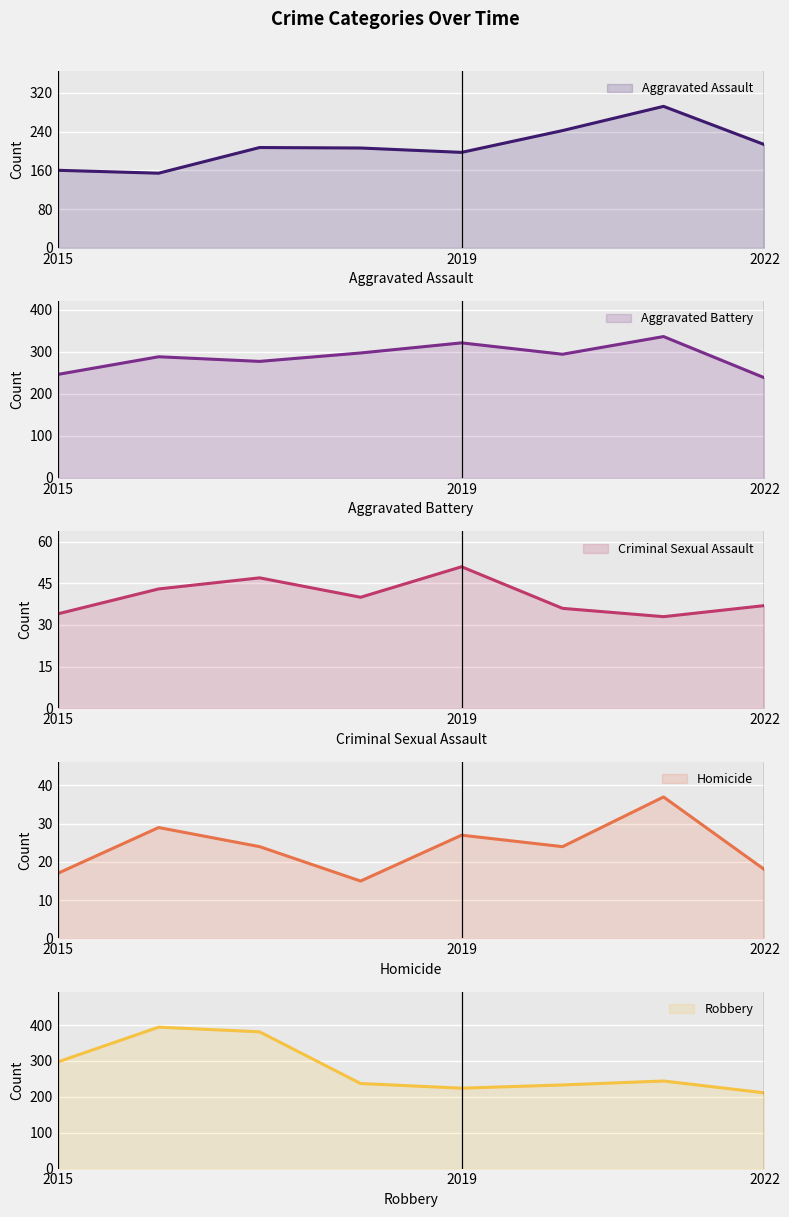

List the series in order of their peak value, highest first.

Robbery, Aggravated Battery, Aggravated Assault, Criminal Sexual Assault, Homicide